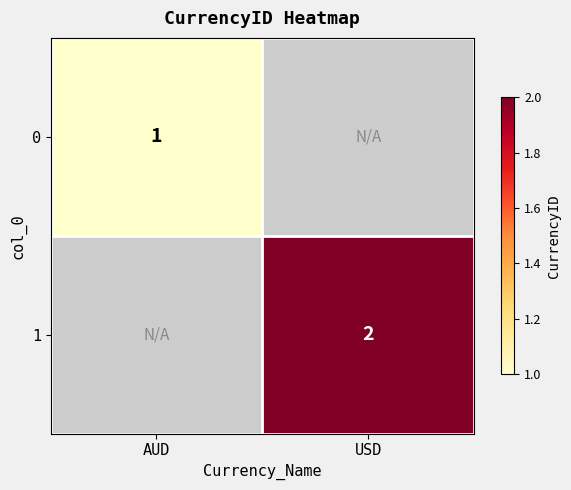

True or false: 1 has a value of 1 at USD.

False